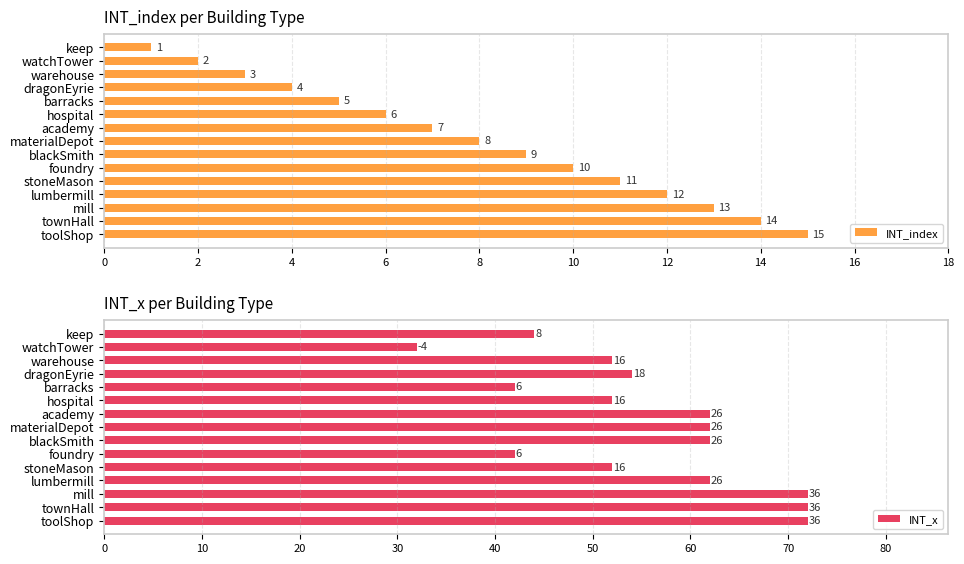

What is the approximate value of INT_index at foundry?

10